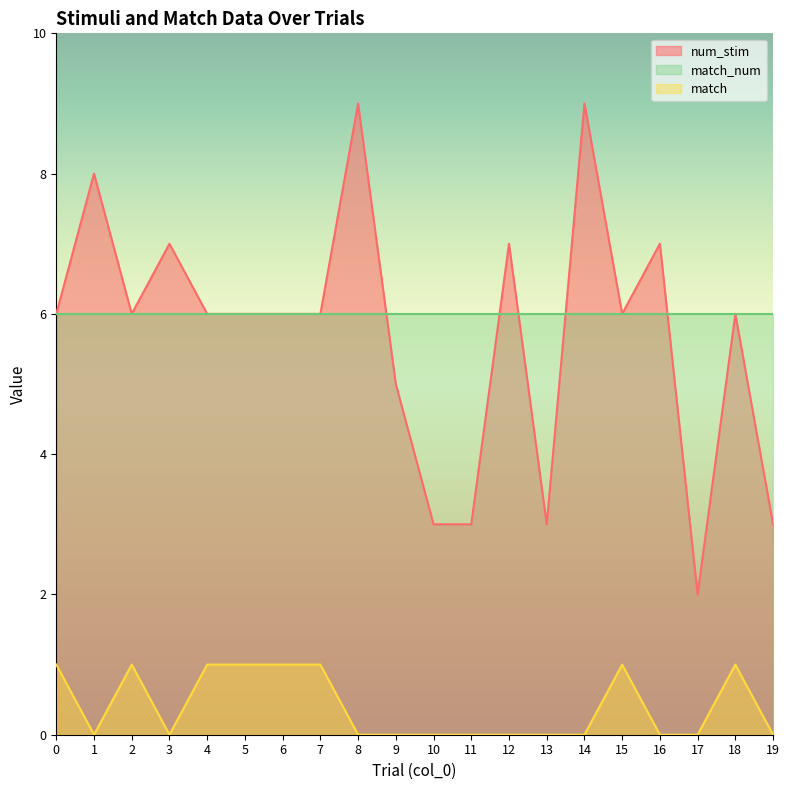

Is it true that num_stim equals 1 at 17?

False